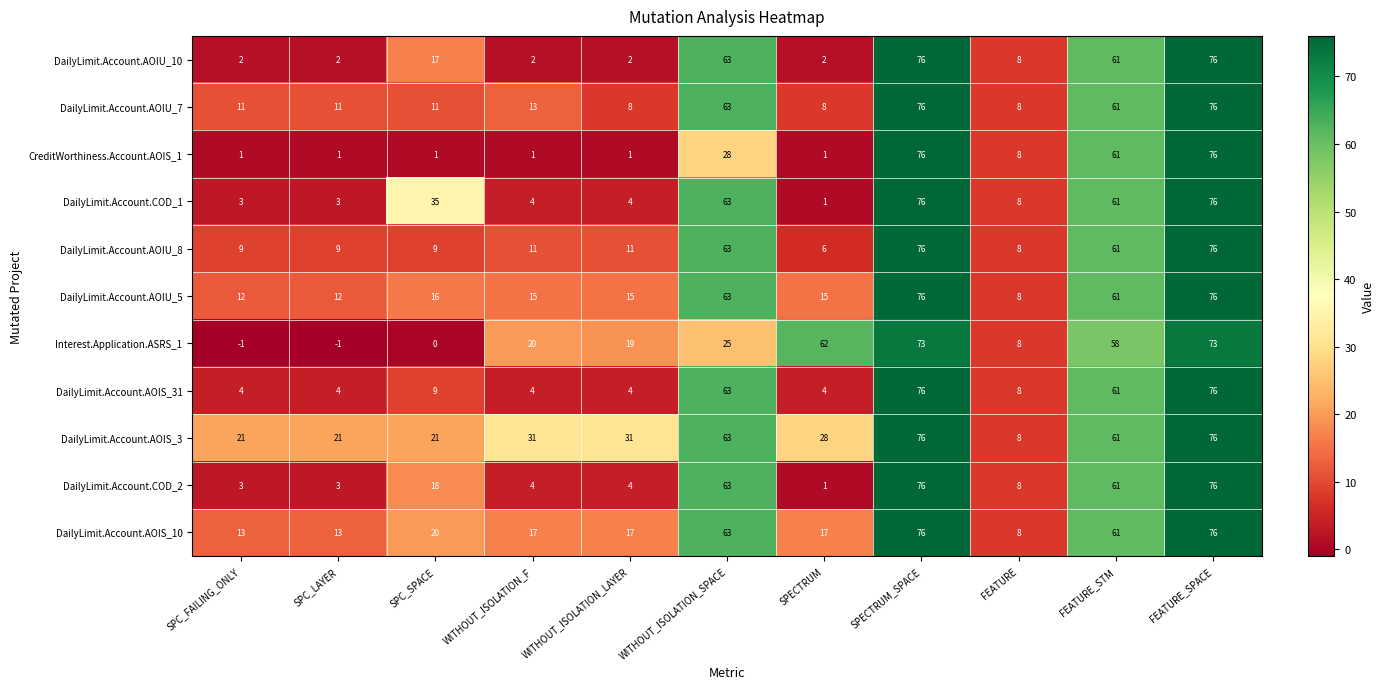

What is the greatest value displayed?

76